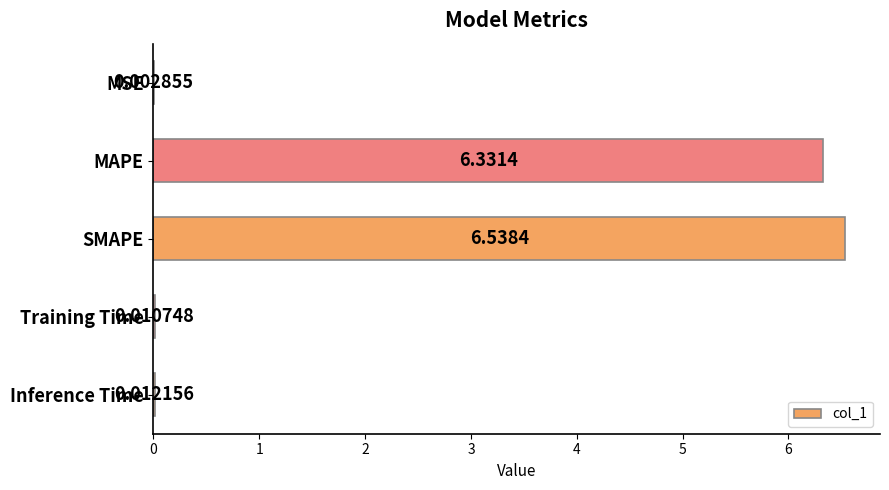

How many categories are shown in the chart?

5